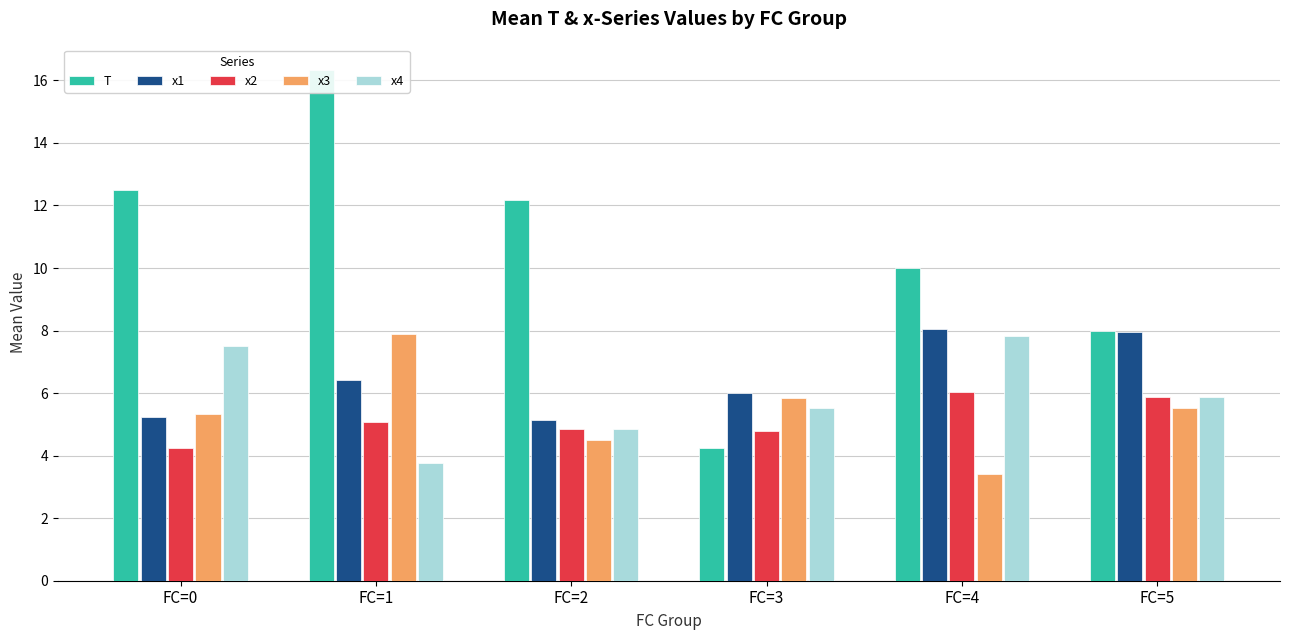

How many groups of bars are there?

6